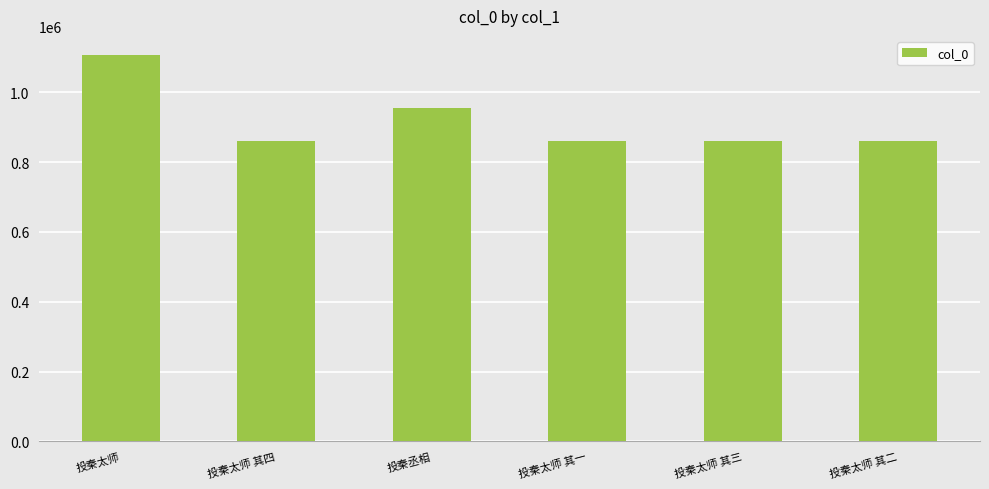

What is the smallest value displayed?

860730